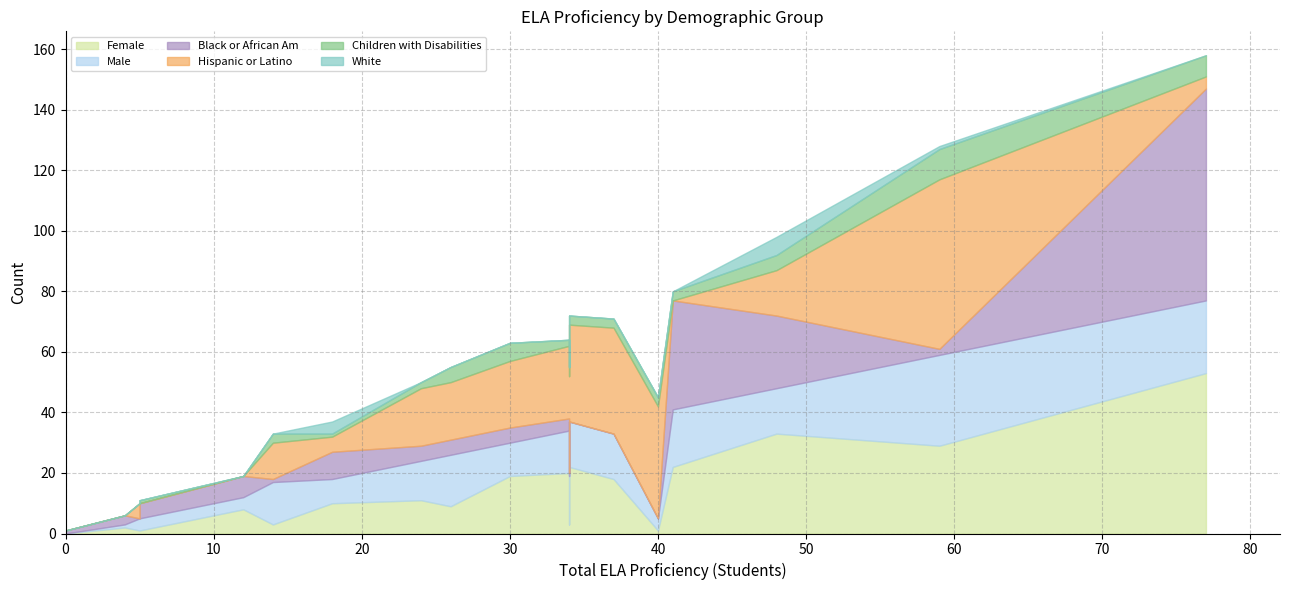

What is the difference between the maximum and minimum values in the White series?

6